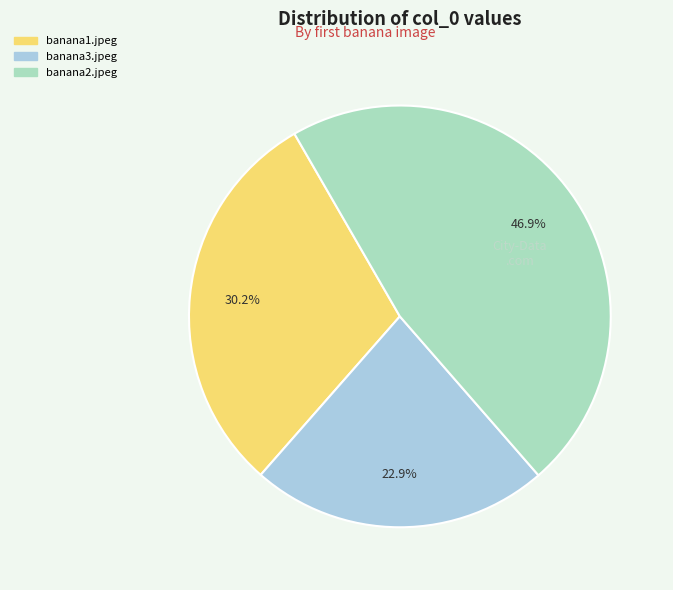

Does any single category account for the majority?

No